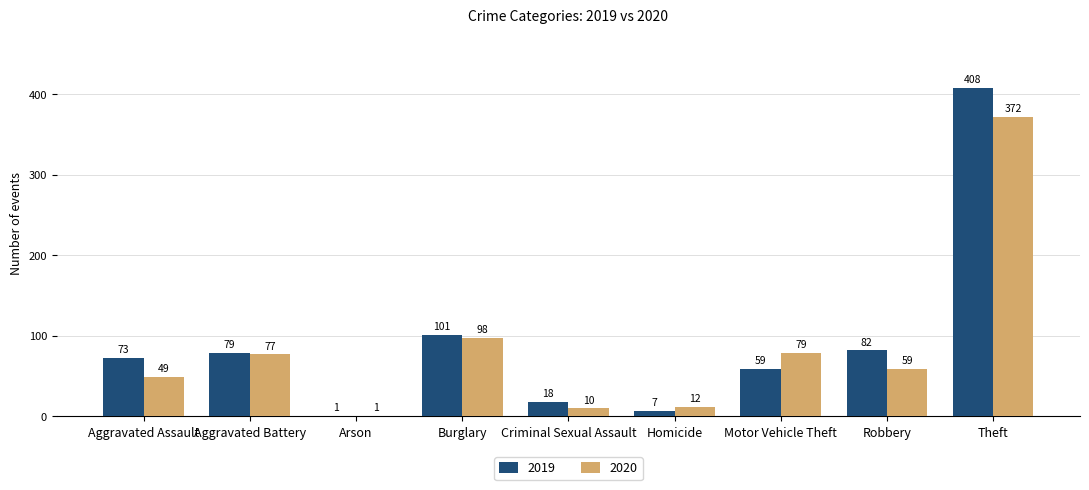

The 2020 series shows 372 at Theft. True or false?

True